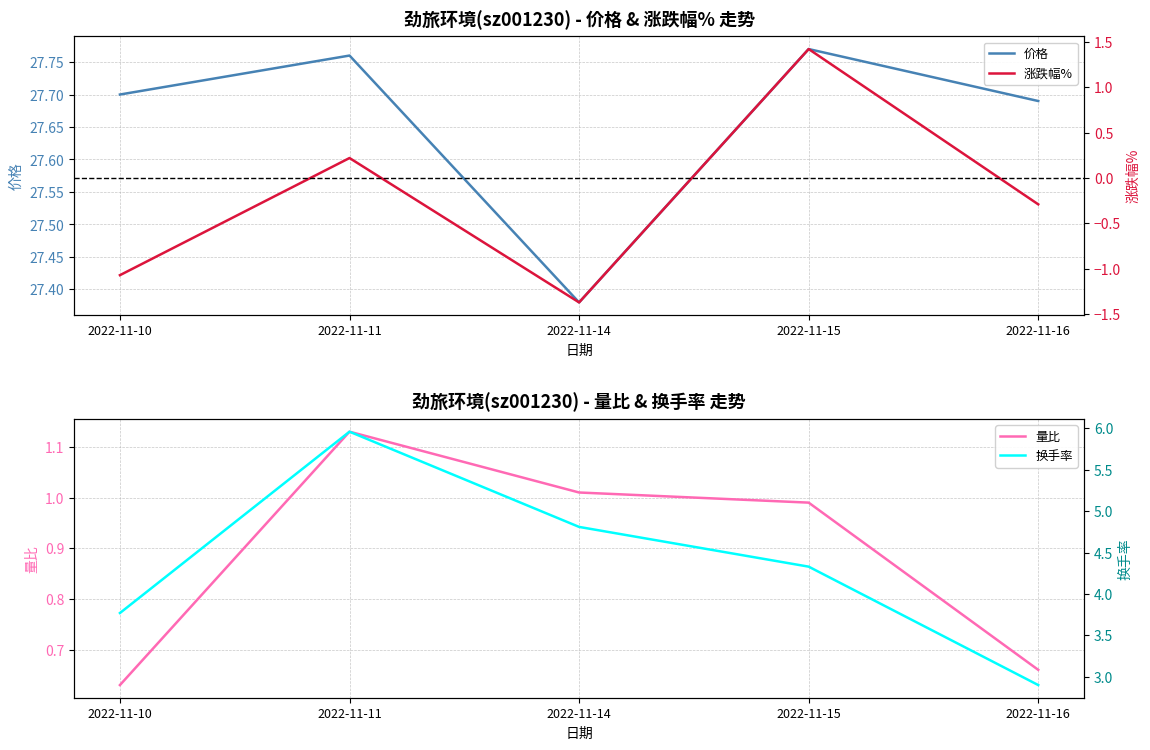

Reading left to right, what are all the values shown in this chart?

价格: 27.7	27.8	27.4	27.8	27.7
量比: 0.6	1.1	1.0	1.0	0.7
涨跌幅%: -1.1	0.2	-1.4	1.4	-0.3
换手率: 3.8	6.0	4.8	4.3	2.9